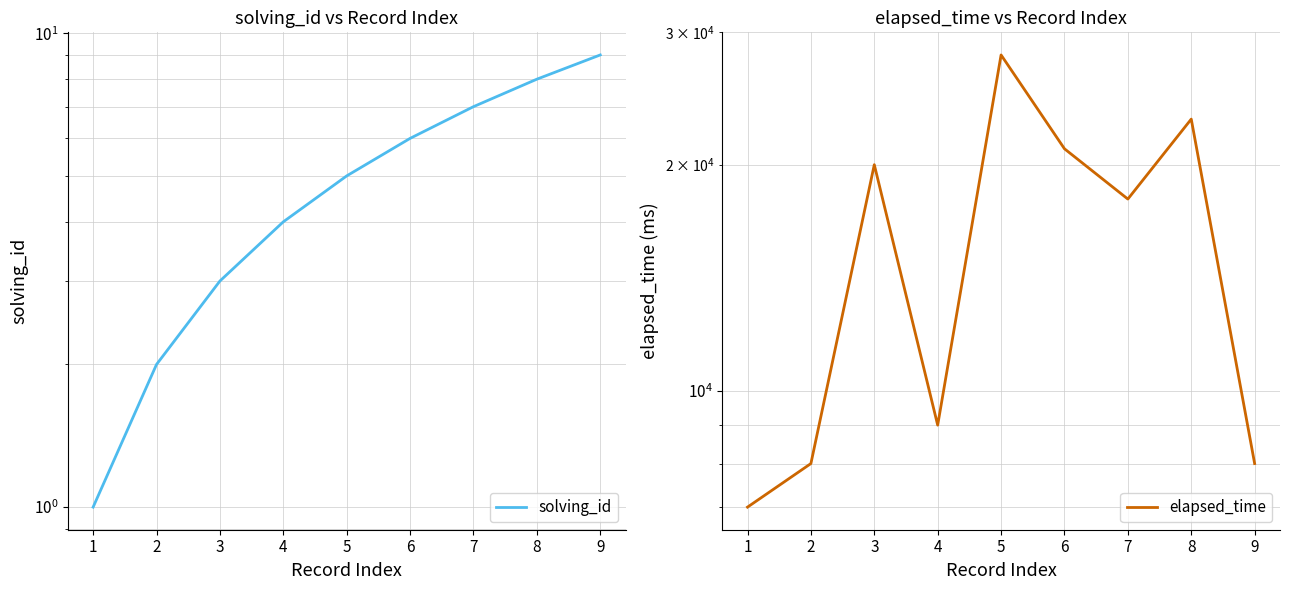

What is the sum of the elapsed_time values at 7 and 4?

27000